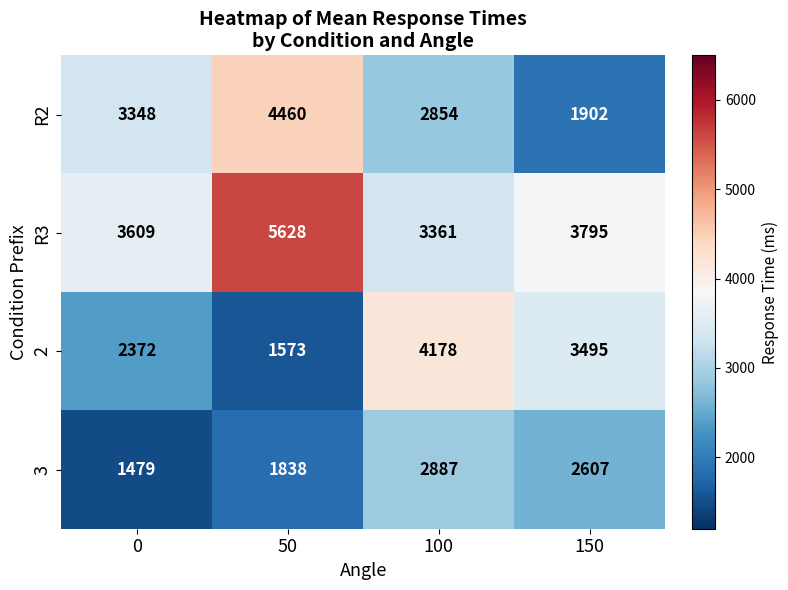

Count the R2 values in the range 2854 to 4460.

3